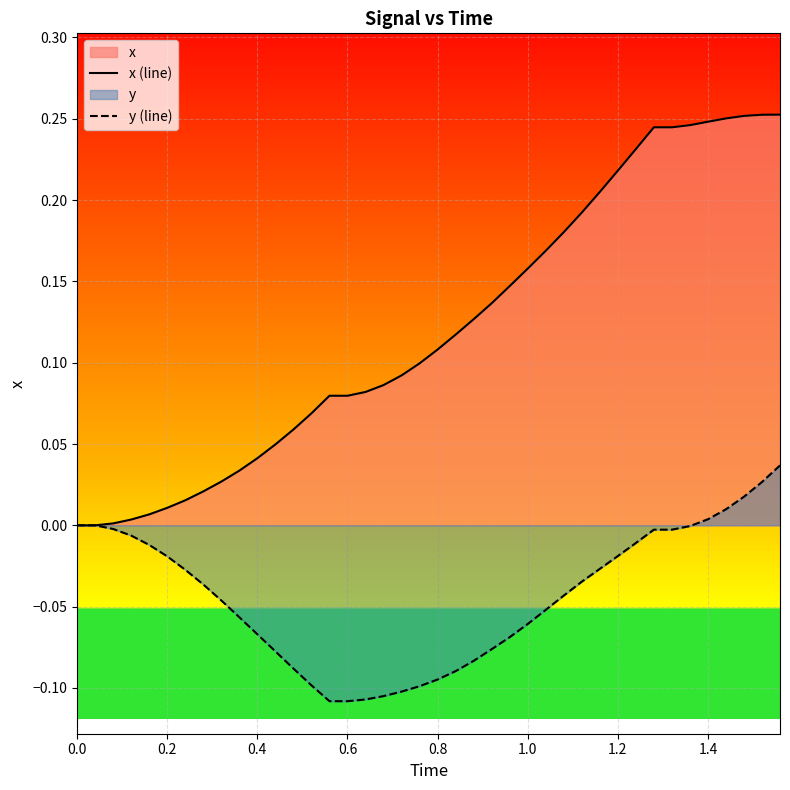

Reading left to right, extract all data points from this chart.

x (line): 0.0	0.0	0.0	0.0	0.0	0.0	0.0	0.0	0.0	0.0	0.0	0.0	0.1	0.1	0.1	0.1	0.1	0.1	0.1	0.1	0.1	0.1	0.1	0.1	0.1	0.2	0.2	0.2	0.2	0.2	0.2	0.2	0.2	0.2	0.2	0.2	0.3	0.3	0.3	0.3
y (line): 0.0	0.0	-0.0	-0.0	-0.0	-0.0	-0.0	-0.0	-0.0	-0.1	-0.1	-0.1	-0.1	-0.1	-0.1	-0.1	-0.1	-0.1	-0.1	-0.1	-0.1	-0.1	-0.1	-0.1	-0.1	-0.1	-0.1	-0.0	-0.0	-0.0	-0.0	-0.0	-0.0	-0.0	-0.0	0.0	0.0	0.0	0.0	0.0